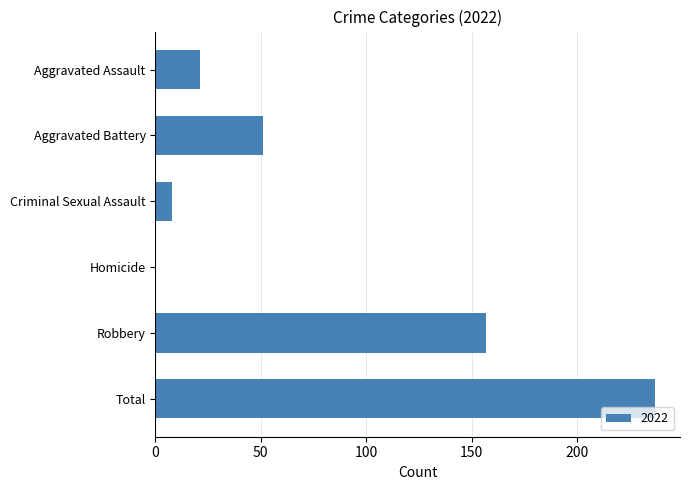

What is the greatest value displayed?

237